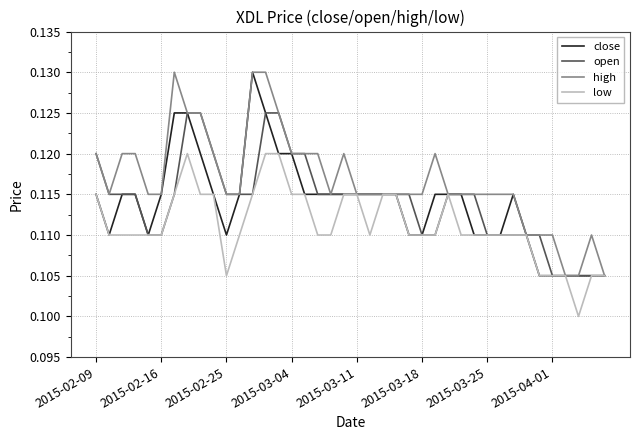

The value of low at 2015-03-04 is 0.2. True or false?

False